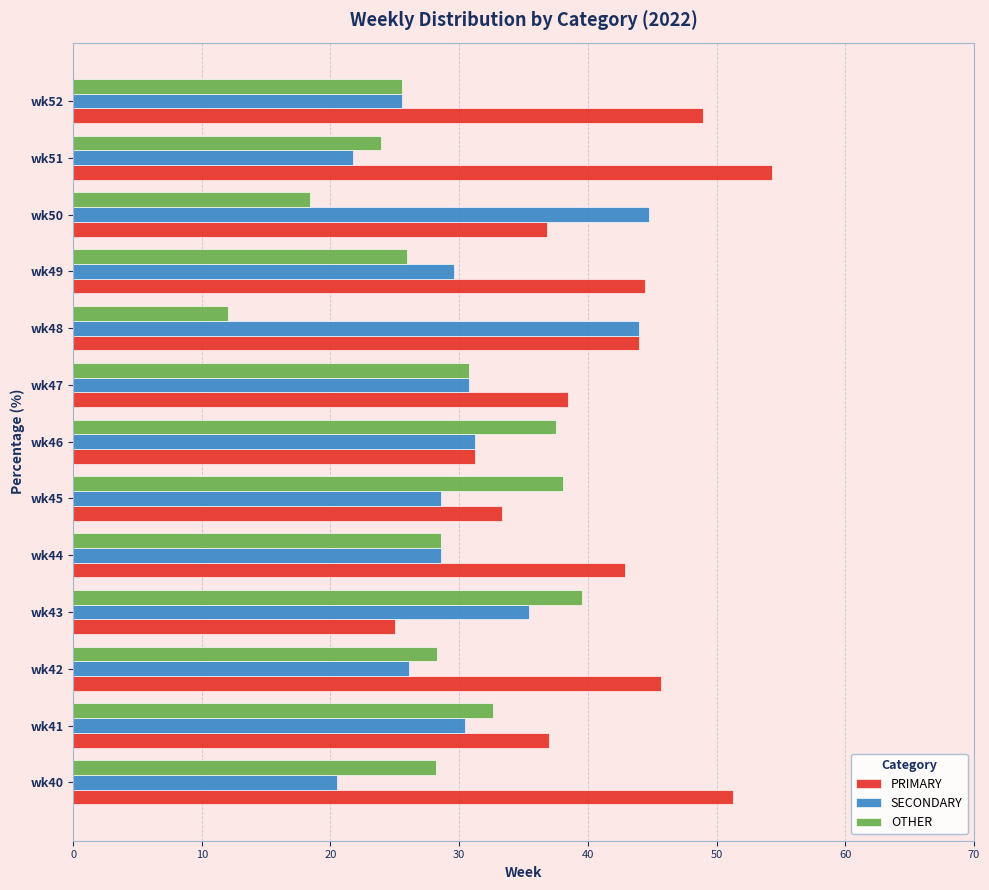

What is the average value of the PRIMARY series?

41.0